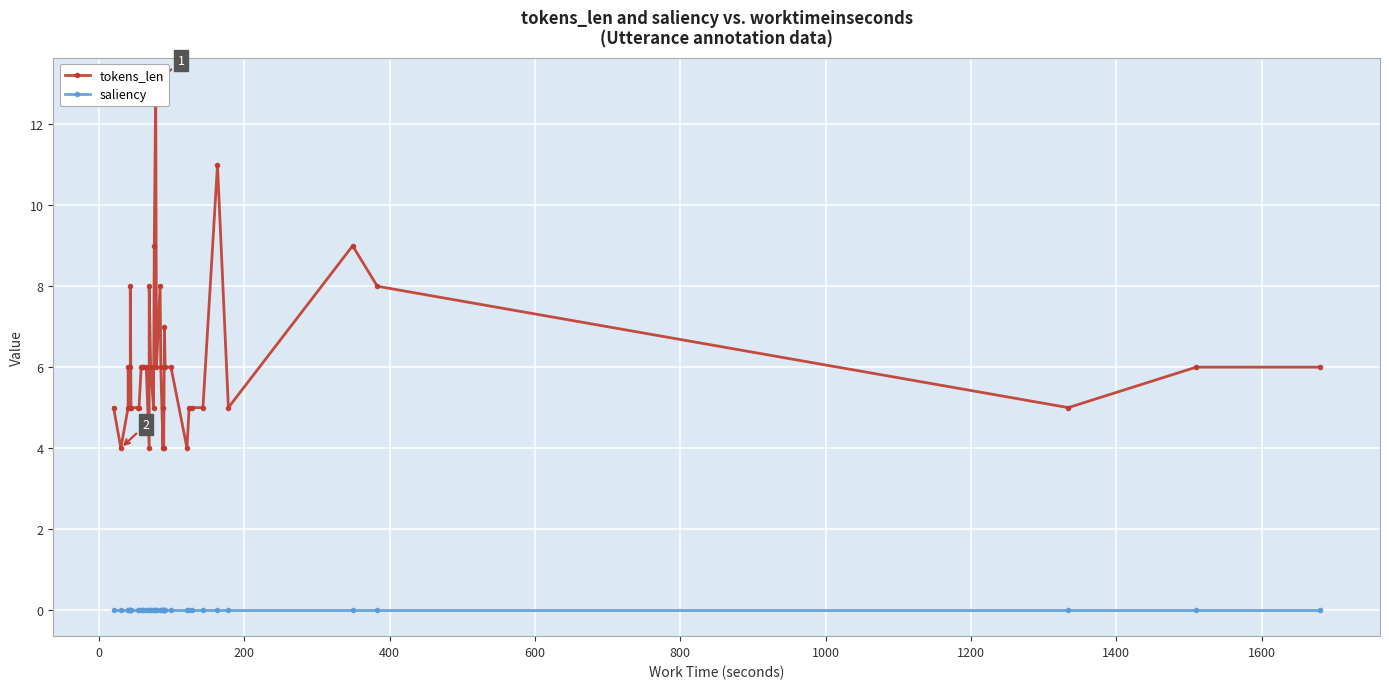

What are all the series names shown in the legend?

tokens_len, saliency